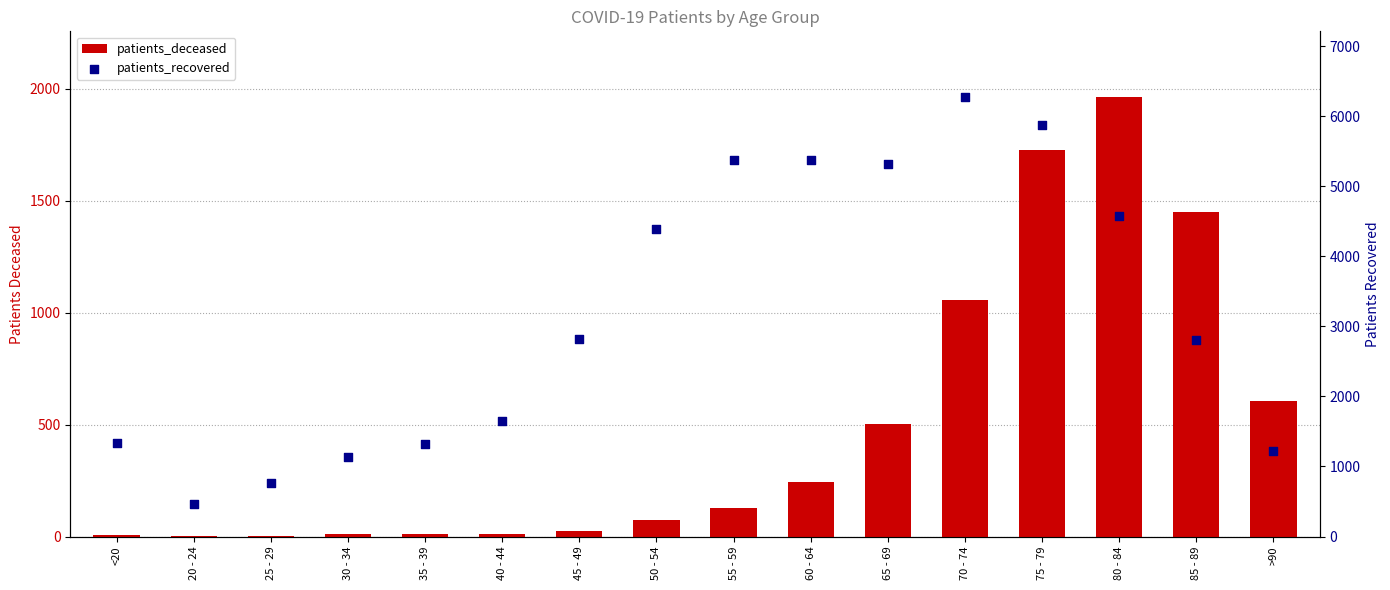

What are all the series names shown in the legend?

patients_deceased, patients_recovered